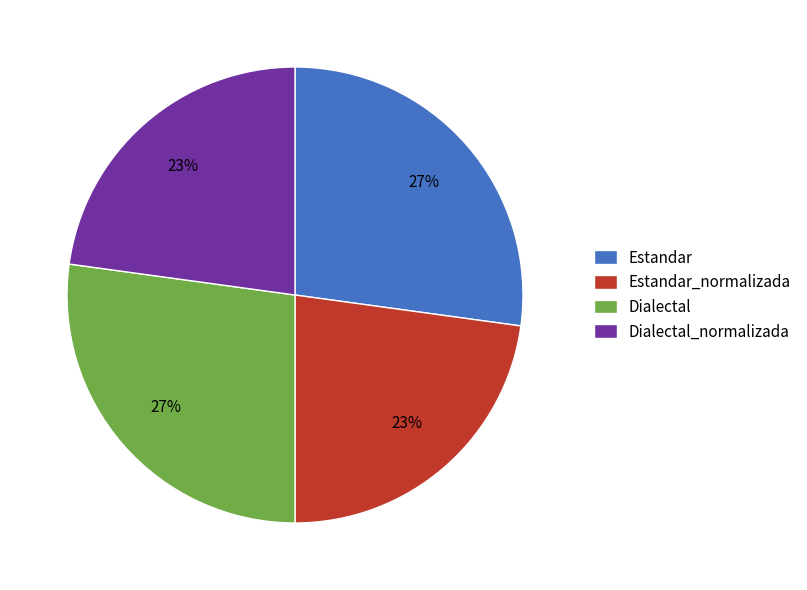

Is there a majority slice in this chart?

No